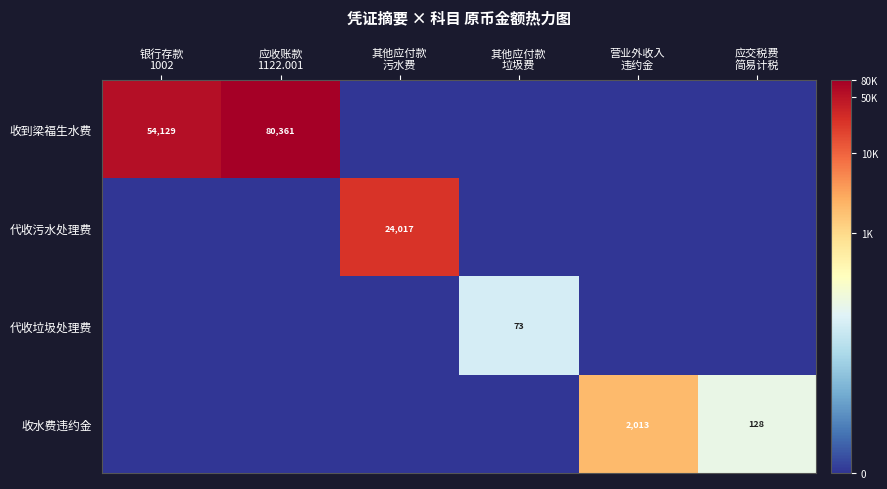

At which category does the chart reach its peak across all series?

应收账款
1122.001